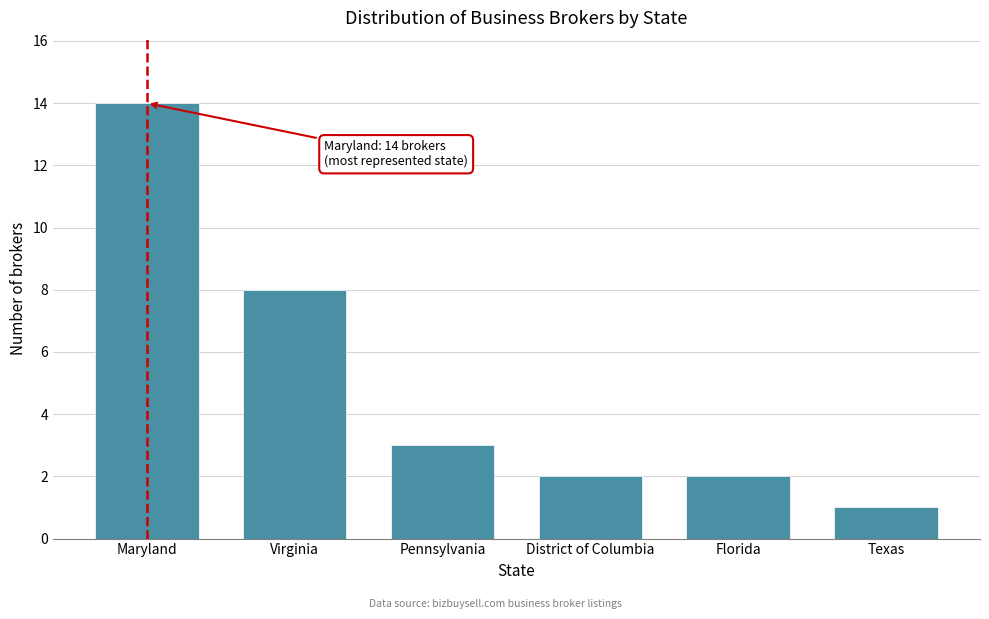

Reading left to right, list all the values displayed in this chart.

14	8	3	2	2	1